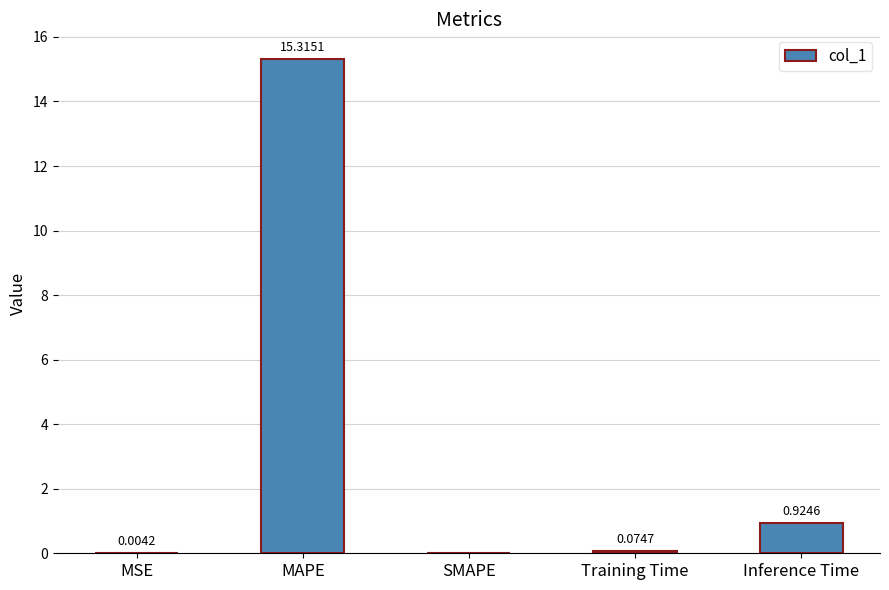

Which category has the highest value across all series?

MAPE